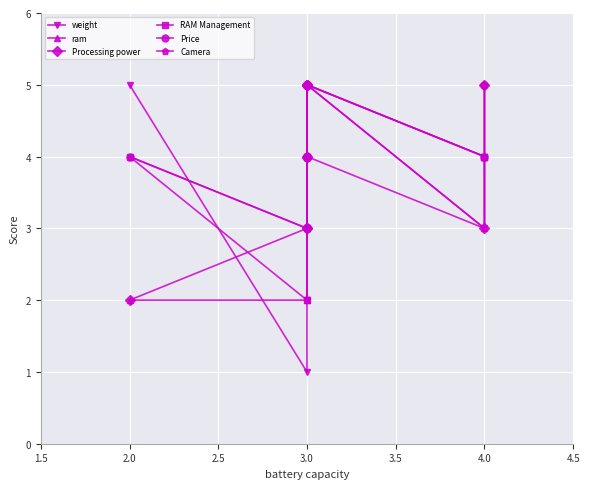

How many series are shown in this chart?

6